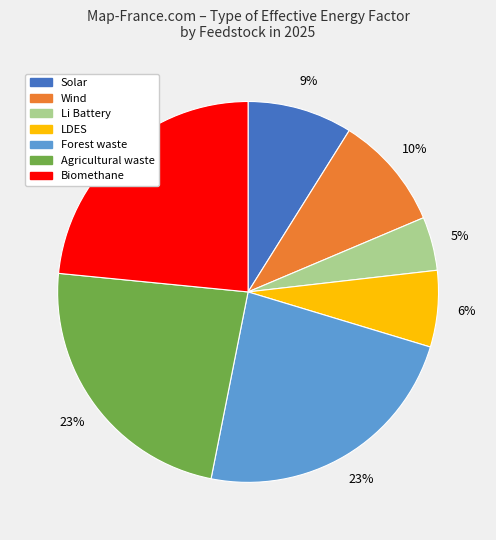

How many slices are in this pie chart?

7